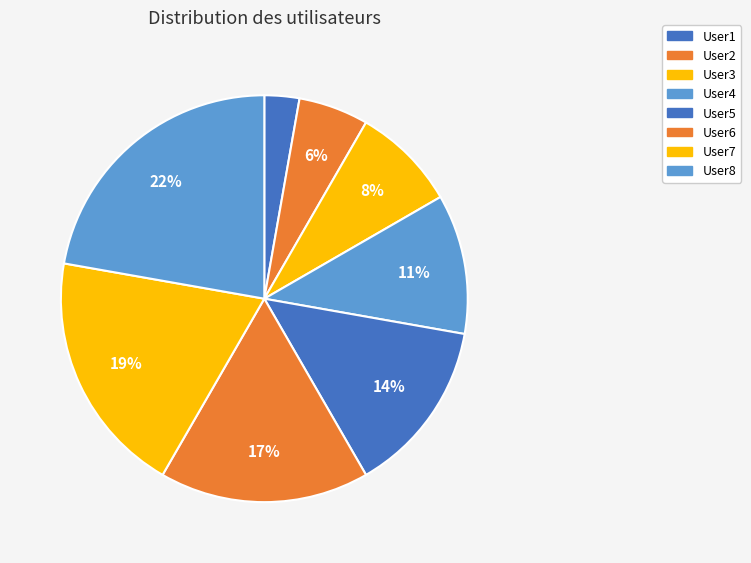

Approximately how many times larger is the value at User8 compared to User1?

8.0